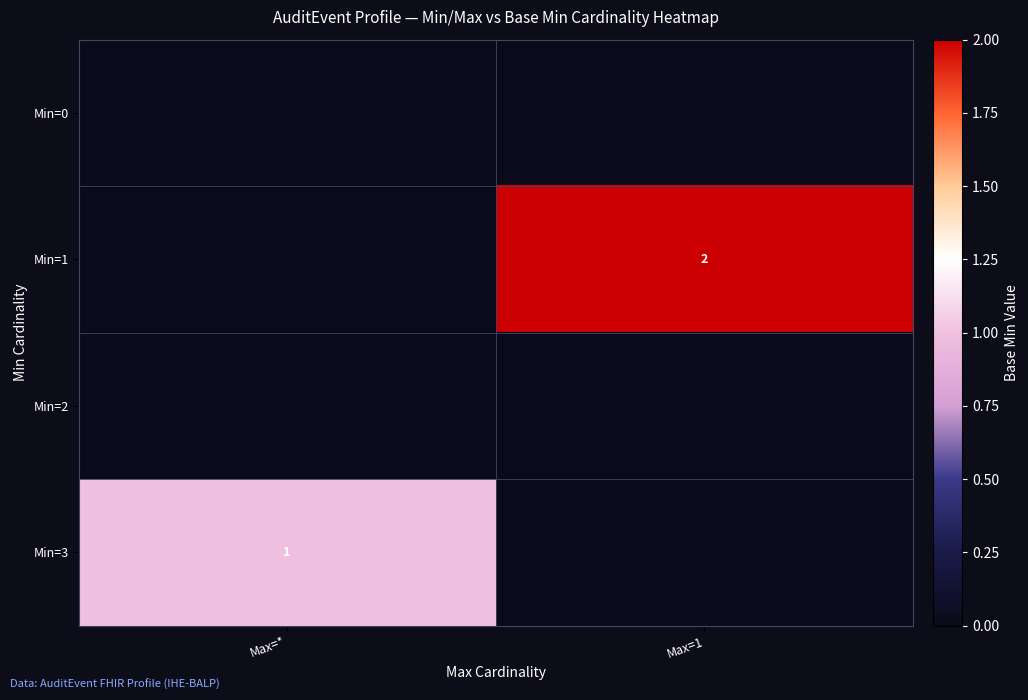

Is it true that Min=3 equals 0 at Max=*?

False